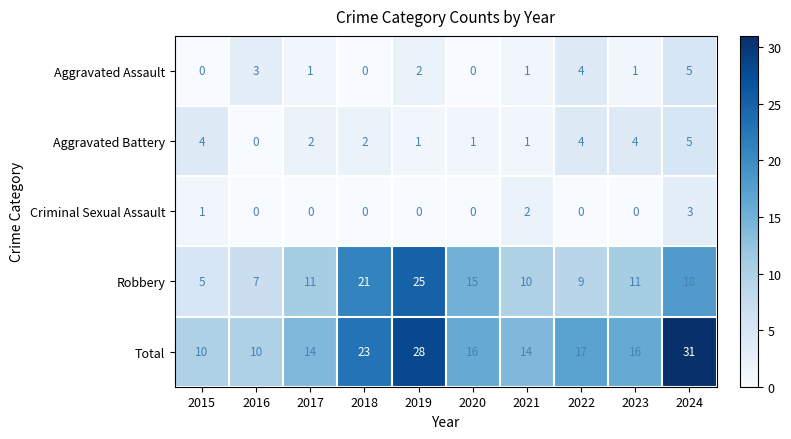

Which series changed the most between 2018 and 2019?

Total